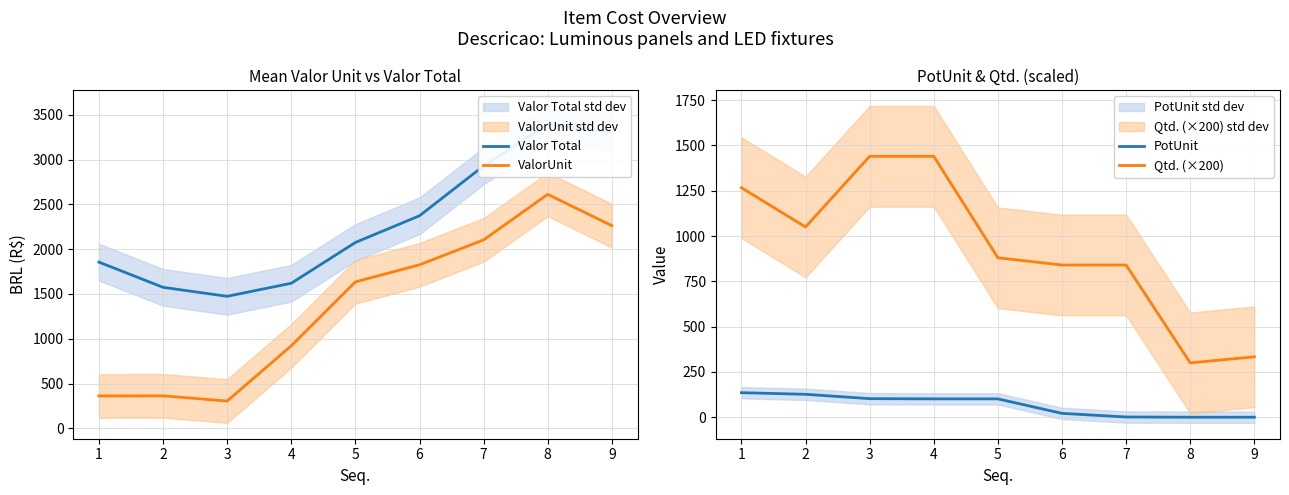

How many lines are shown in the chart?

4